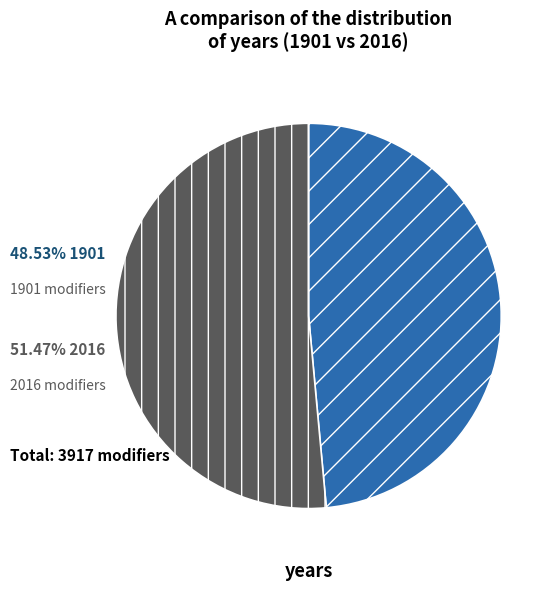

Combined, do 2016 and 1901 account for over 50%?

Yes